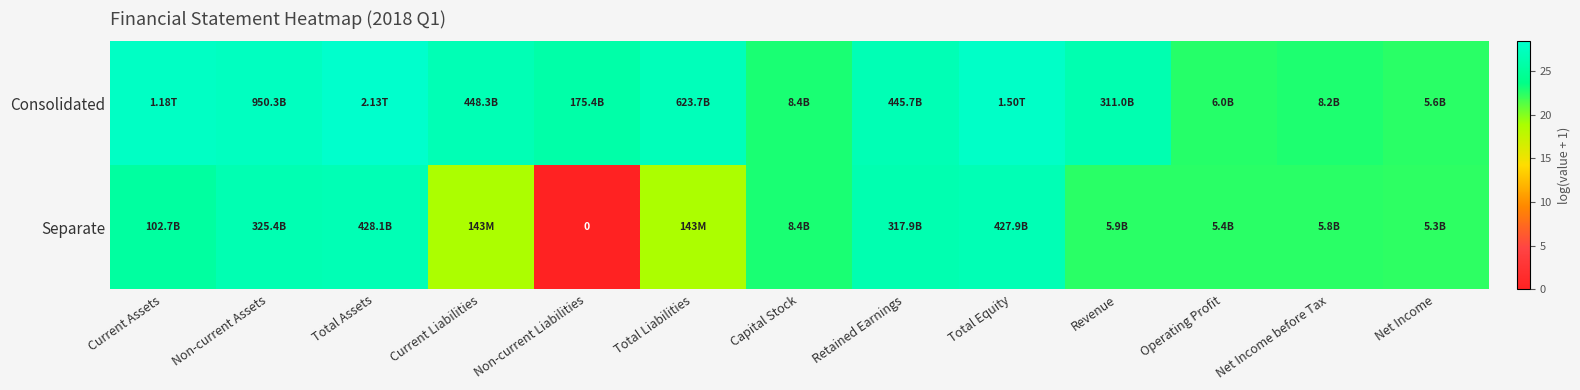

Rank the series by their average value, from lowest to highest.

Separate, Consolidated